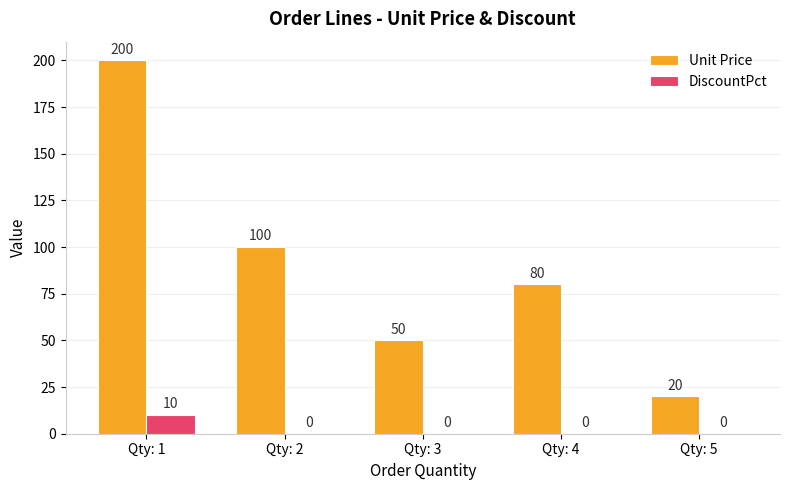

Are the bars horizontal?

No